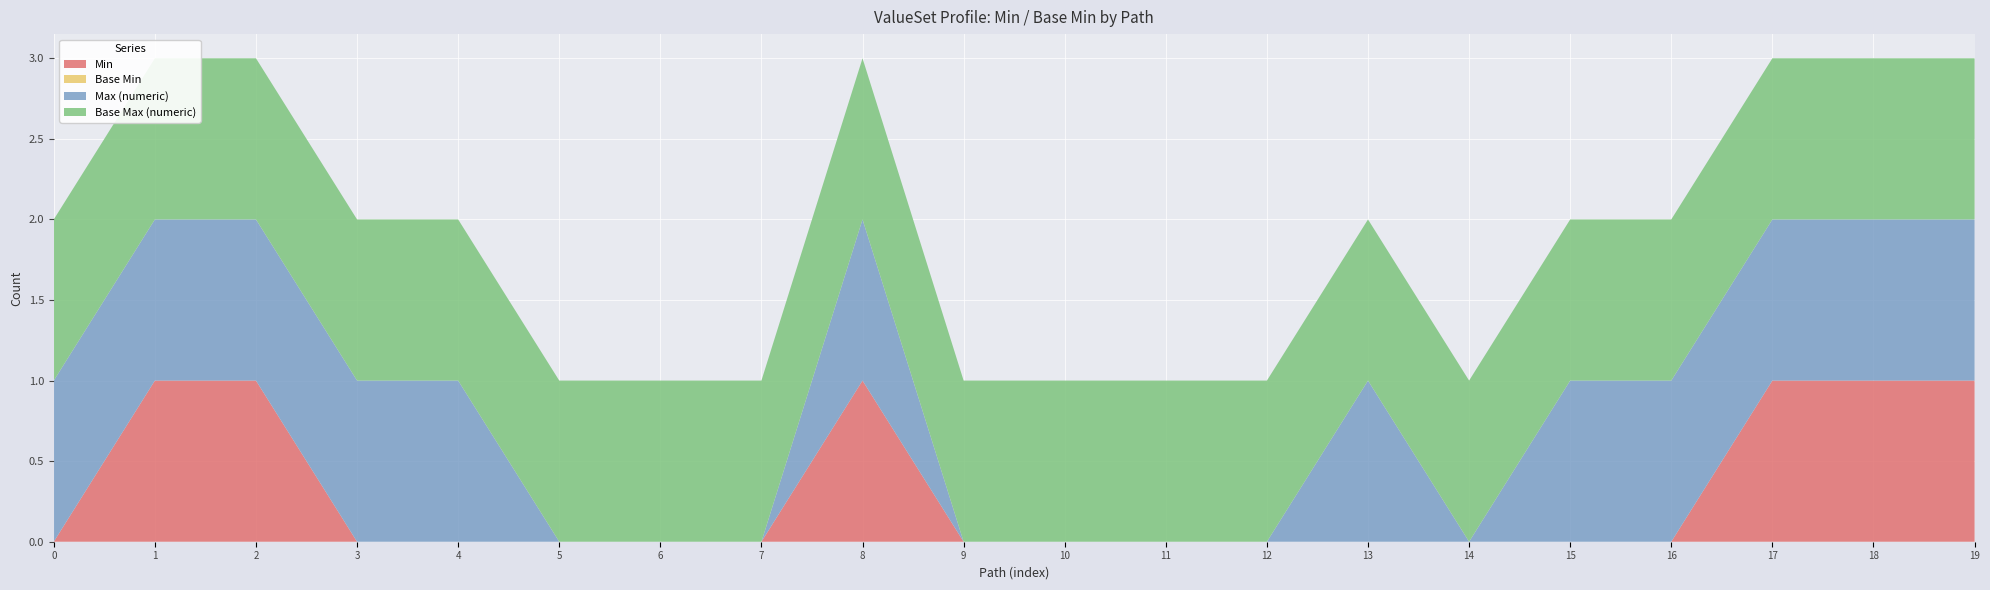

Reading left to right, transcribe all the data shown in this chart.

Min: 0	1	1	0	0	0	0	0	1	0	0	0	0	0	0	0	0	1	1	1
Base Min: 0	0	0	0	0	0	0	0	0	0	0	0	0	0	0	0	0	0	0	0
Max (numeric): 1	1	1	1	1	0	0	0	1	0	0	0	0	1	0	1	1	1	1	1
Base Max (numeric): 1	1	1	1	1	1	1	1	1	1	1	1	1	1	1	1	1	1	1	1